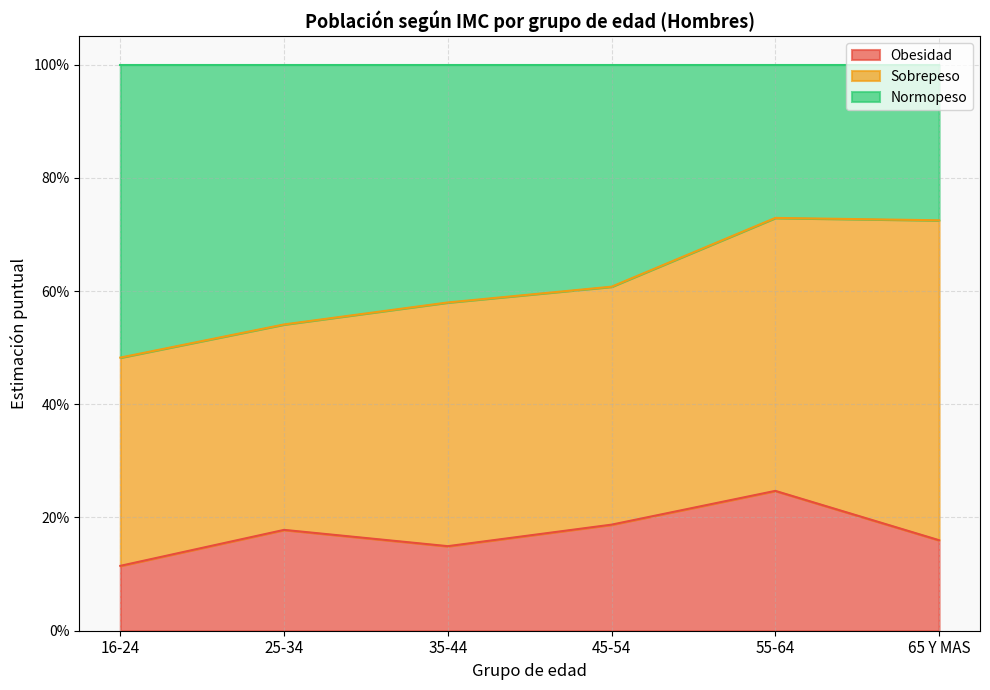

What are all the series names shown in the legend?

Obesidad, Sobrepeso, Normopeso